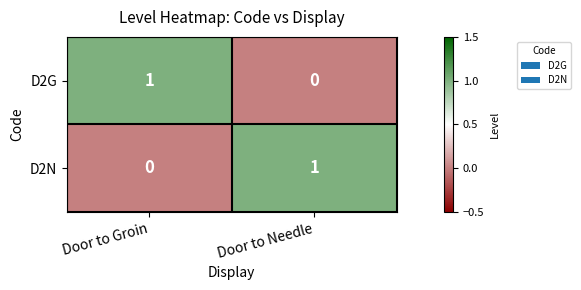

Is it true that D2G equals 1 at Door to Needle?

False